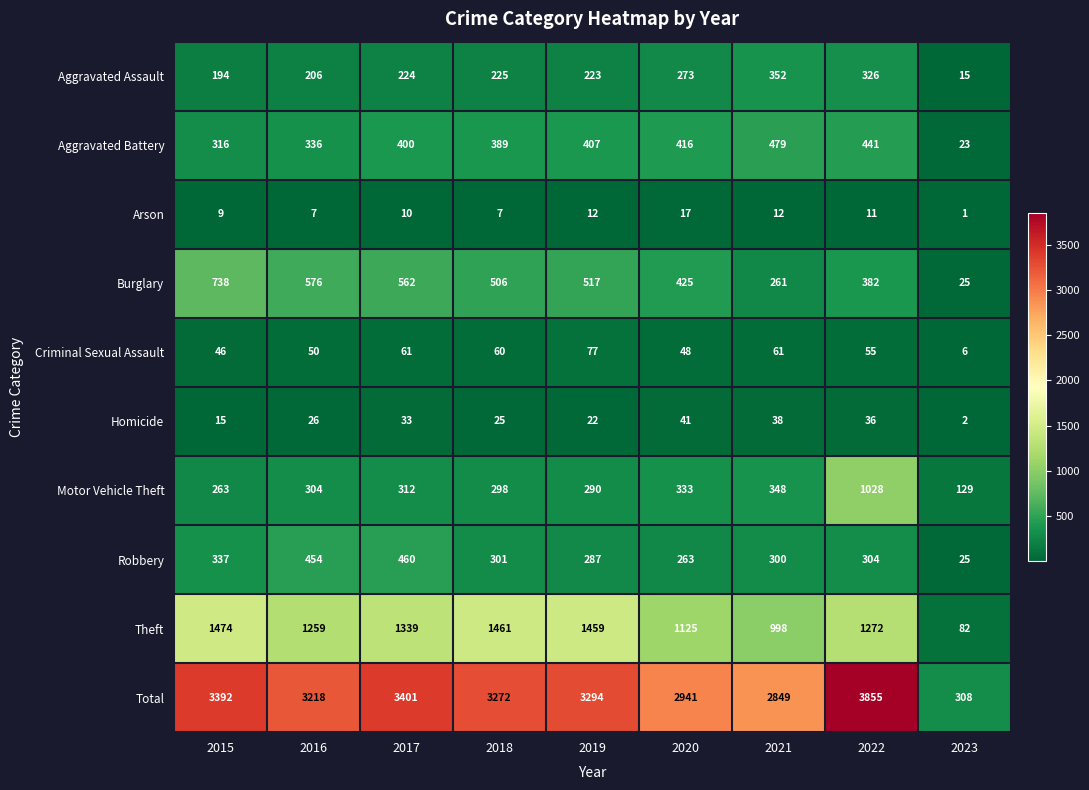

What is the sum of the Criminal Sexual Assault values at 2015 and 2021?

107